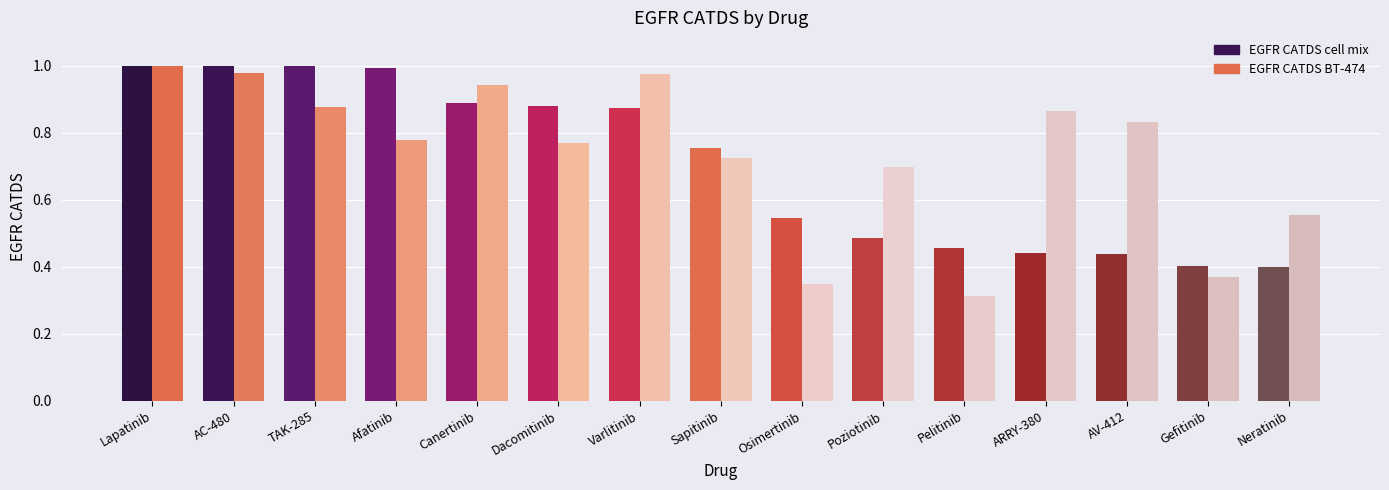

Are the bars horizontal?

No